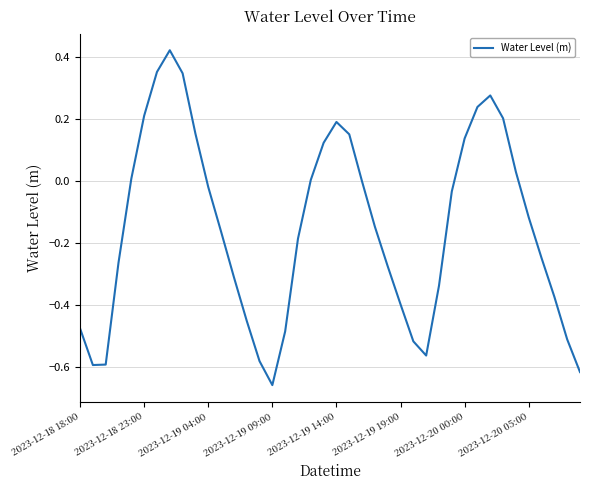

What is the difference between the maximum and minimum values?

1.1